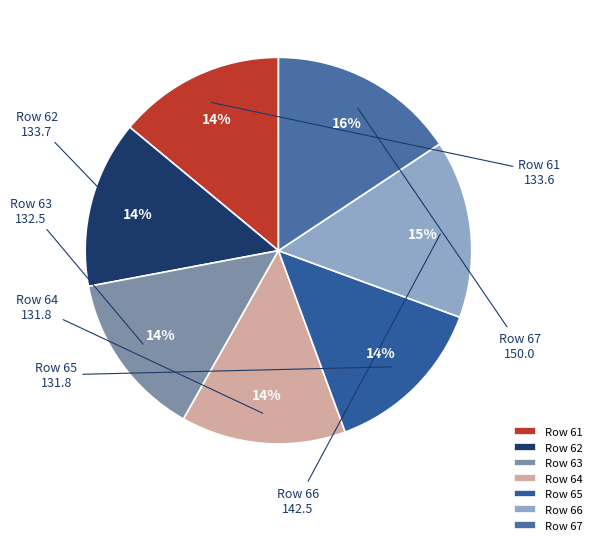

How many slices are in this pie chart?

7